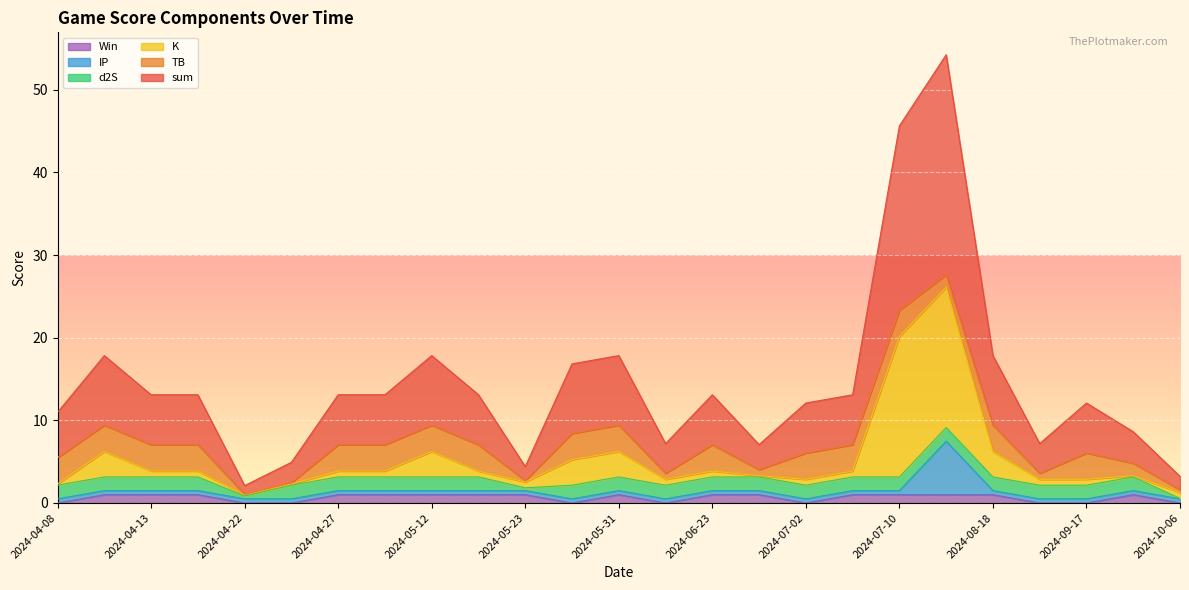

What is the difference between the second highest and minimum values in the Win series?

1.0